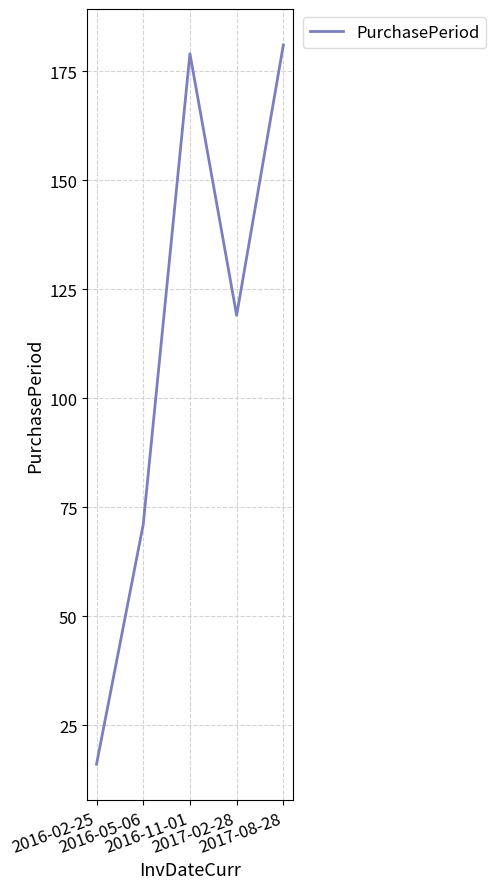

How many series are shown in this chart?

1